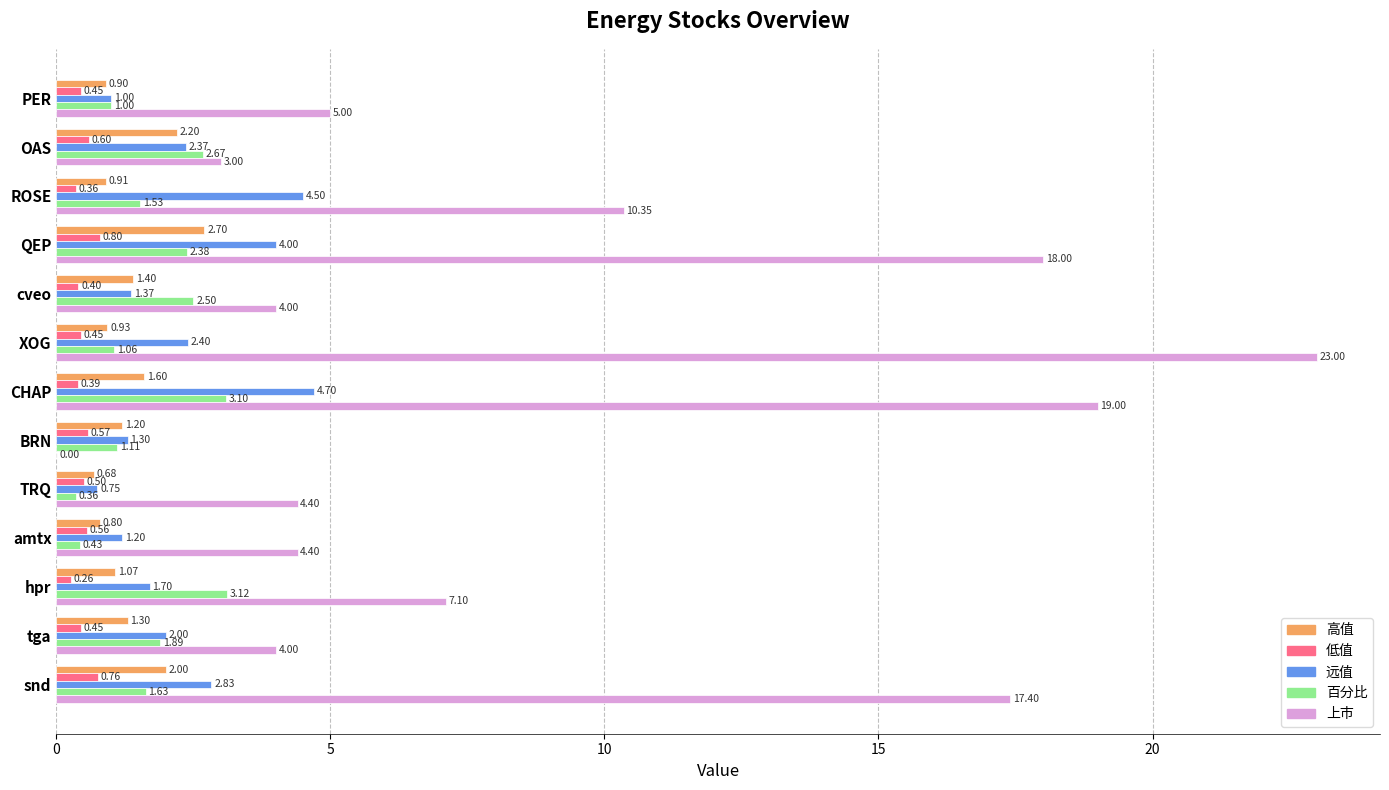

How many data points does each series have?

13